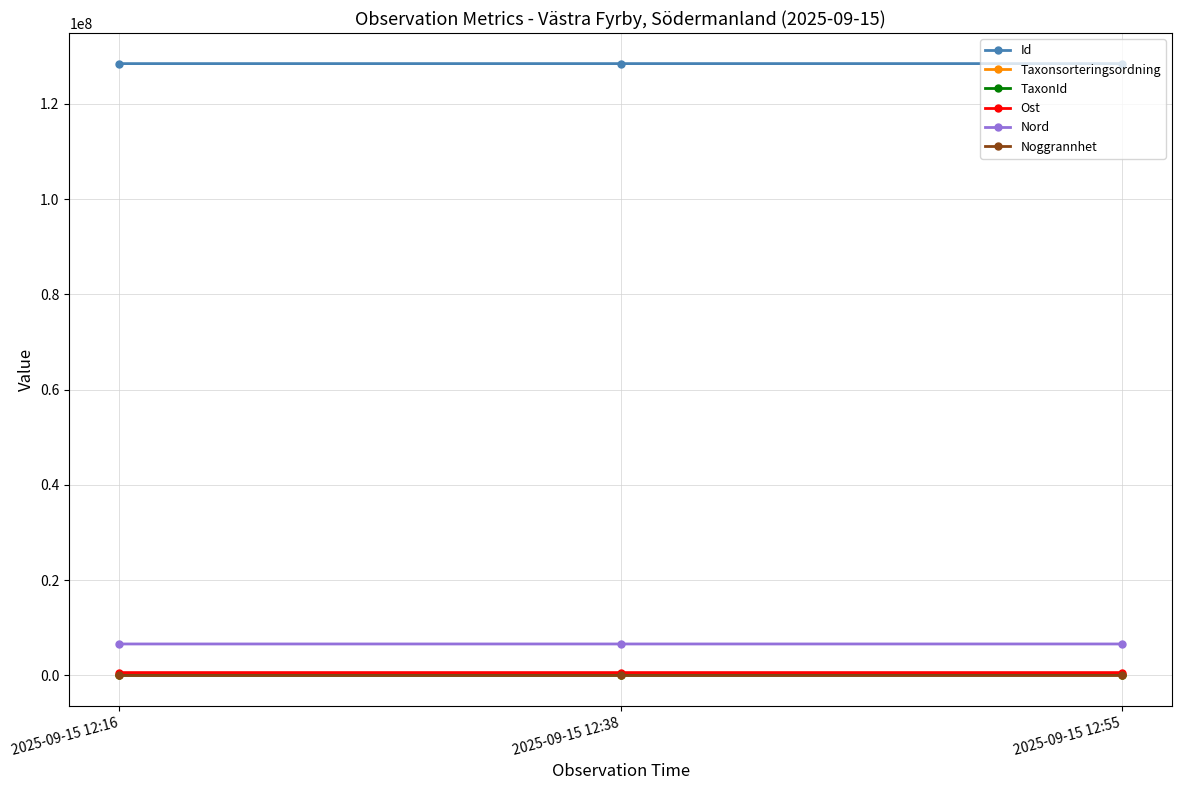

What is the lowest value of the Id series?

128466503